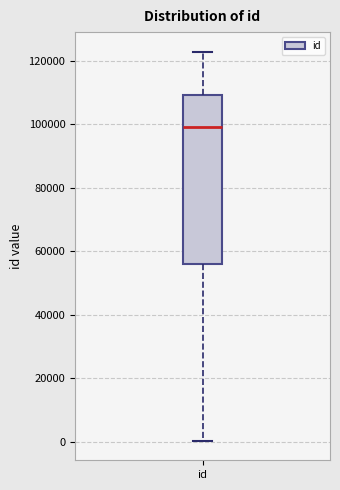

Read this box plot against the y-axis: the position of the median line, the range covered by the box, and the ends of both whiskers. The values are not printed on the chart, so give them approximately, as read against the axis.

median 98000, box 56000 to 110000, whiskers 0 to 122000